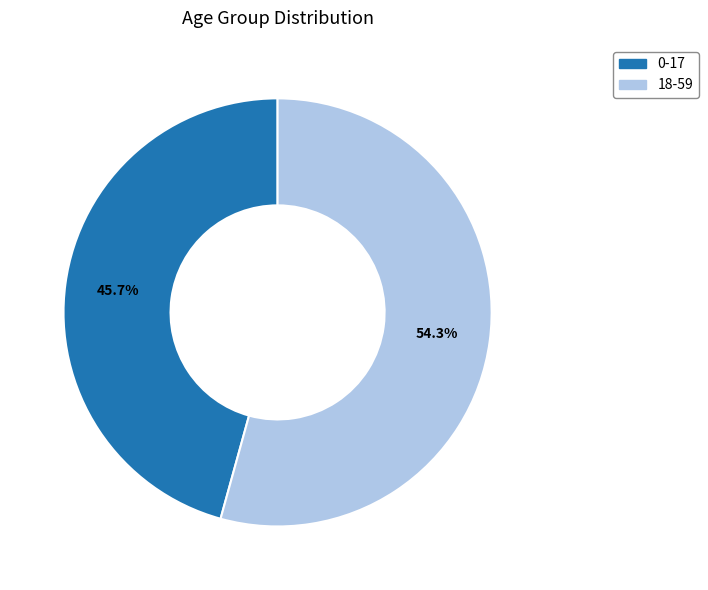

Do 18-59 and 0-17 together represent more than half of the pie?

Yes